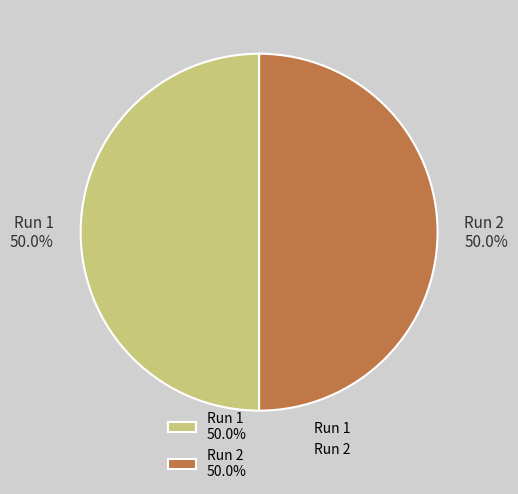

True or false: Run 1 accounts for 41% of the total.

False